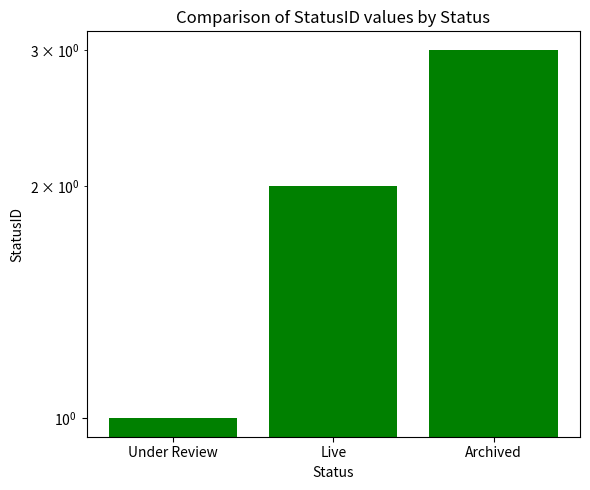

What is the difference between the maximum and minimum values?

2